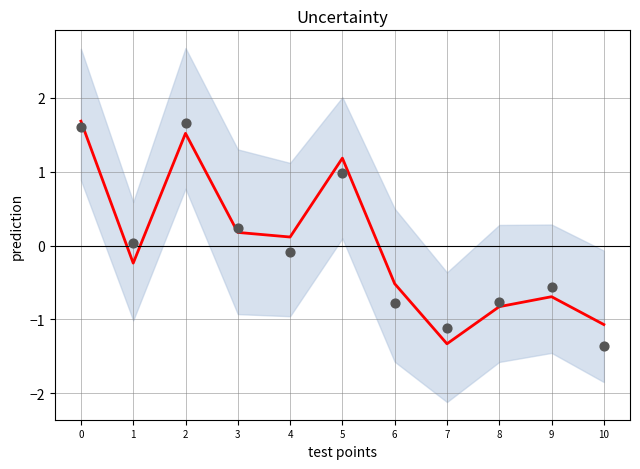

What is the change in value from 5 to 6?

-1.8